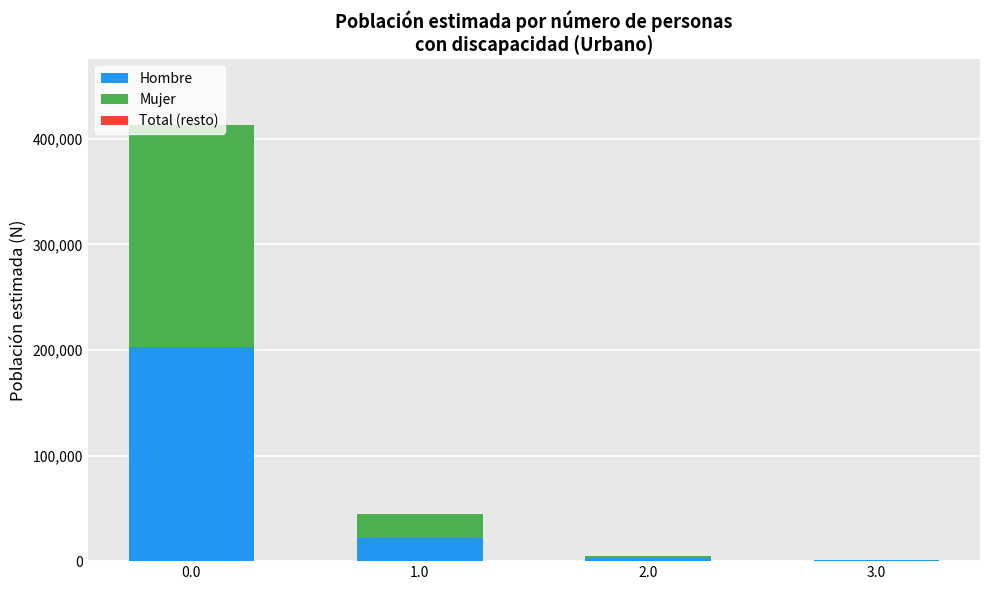

Rank the series by their maximum value, from highest to lowest.

Mujer, Hombre, Total (resto)